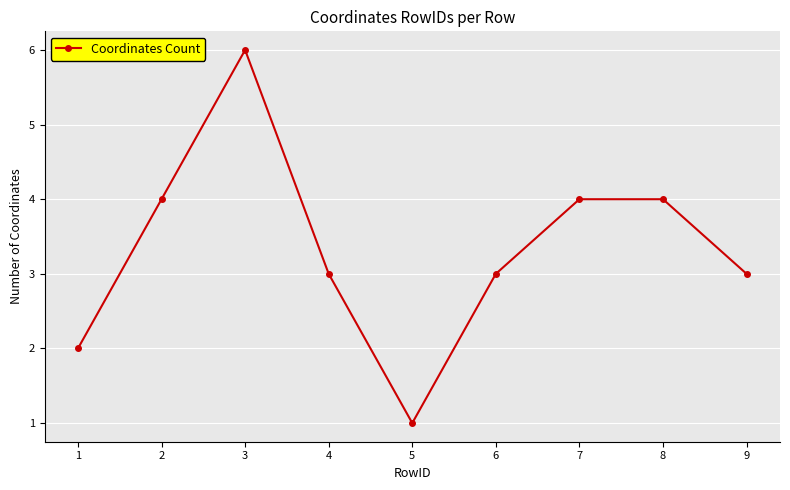

Between 6 and 7, which is larger?

7